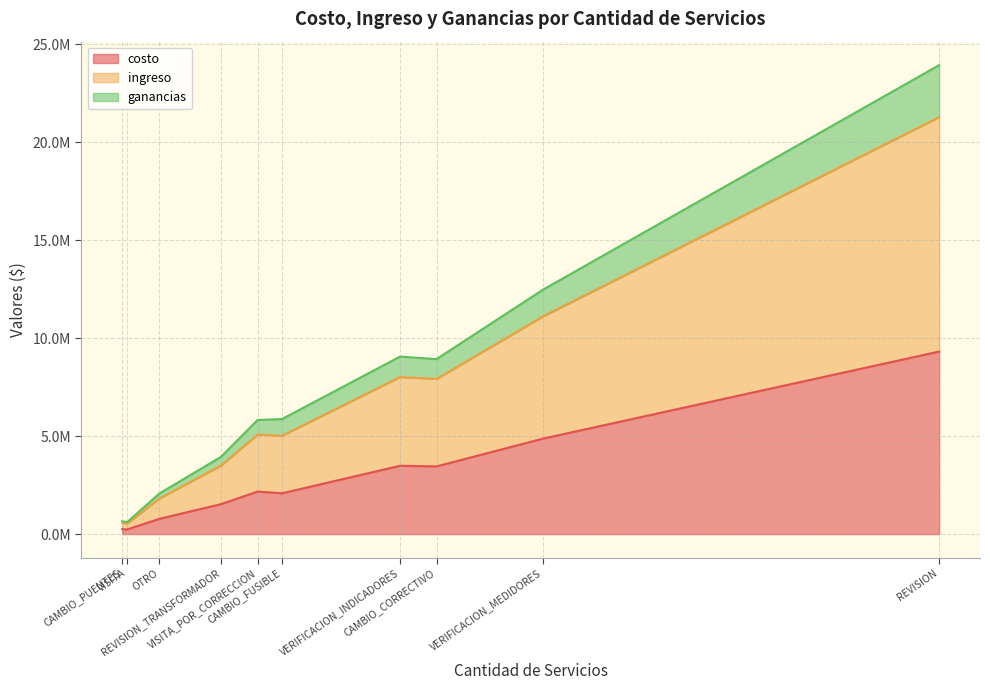

At which label does ingreso first exceed 2936607?

CAMBIO_FUSIBLE